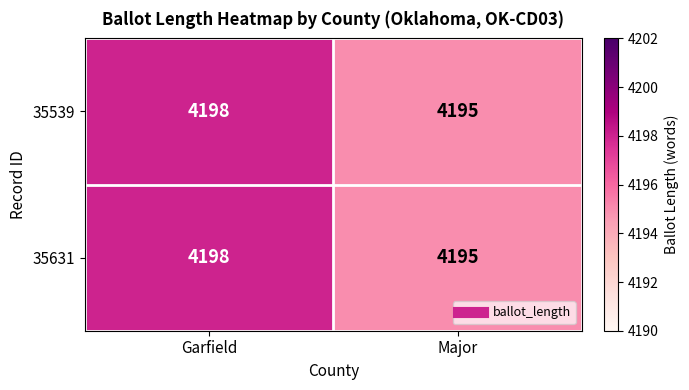

What is the lowest value of the 35631 series?

4195